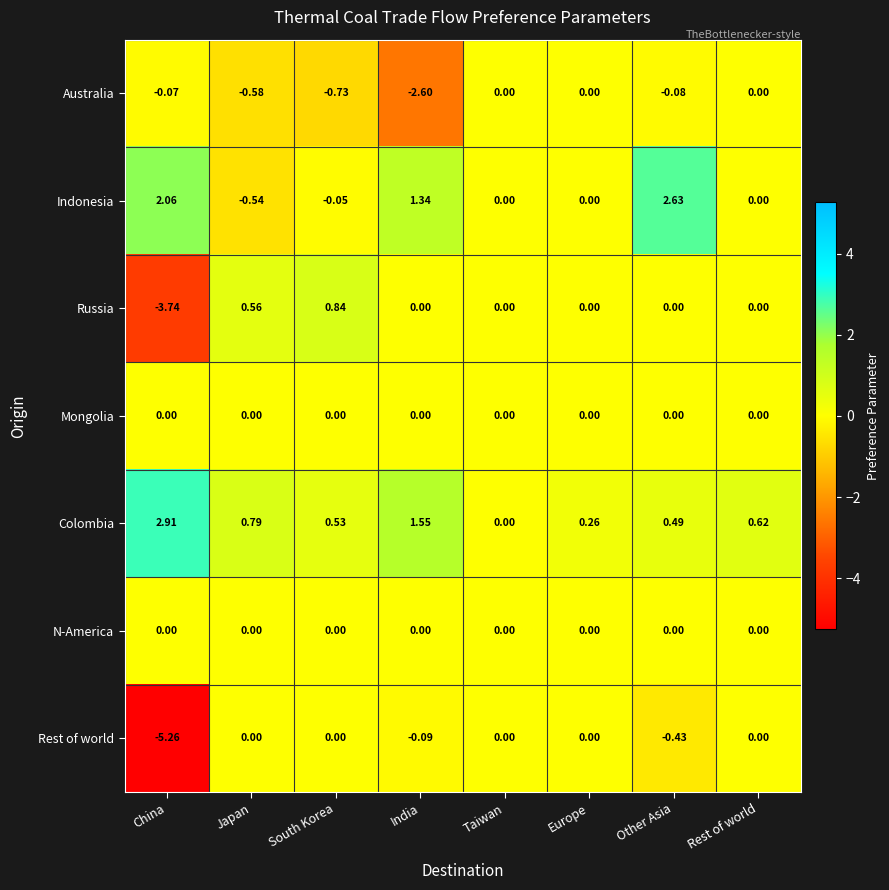

Which series has the widest spread of values?

Rest of world